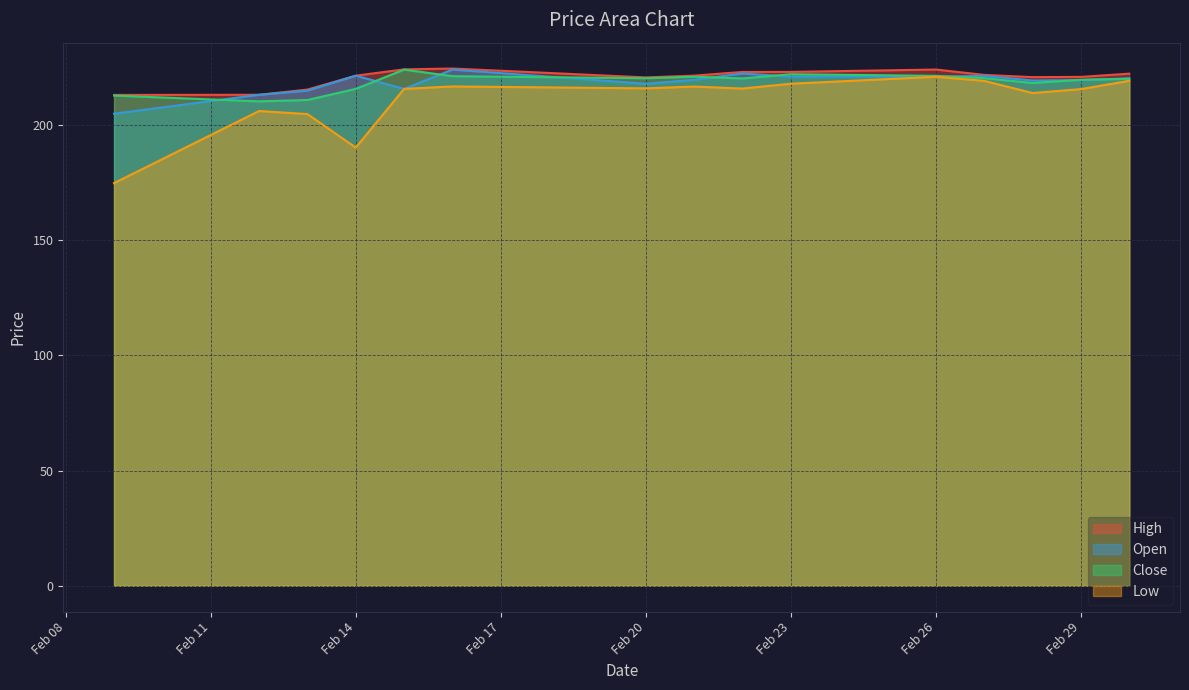

What is the sum of all Open values?

3277.7